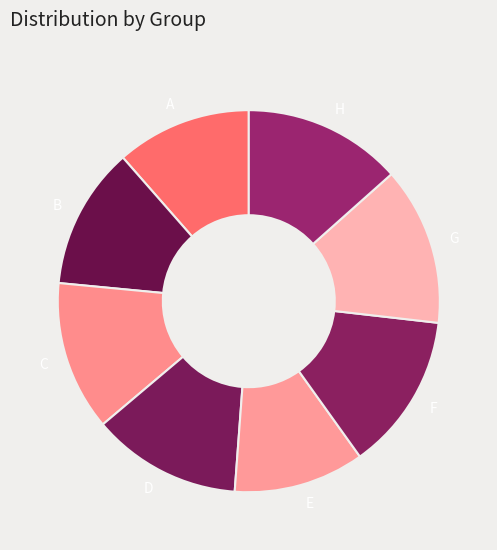

Do C and D together represent more than half of the pie?

No